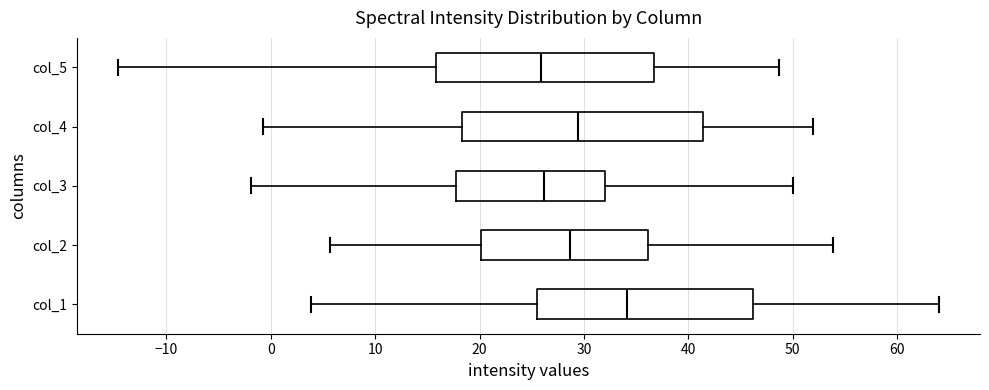

Reading bottom to top, read every box against the x-axis: the position of its median line, the range the box covers, and the ends of its whiskers. The values are not printed on the chart, so give them approximately, as read against the axis.

col_1: median 34, box 26 to 46, whiskers 4 to 64
col_2: median 29, box 20 to 36, whiskers 6 to 54
col_3: median 26, box 18 to 32, whiskers -2 to 50
col_4: median 29, box 18 to 41, whiskers -1 to 52
col_5: median 26, box 16 to 37, whiskers -15 to 49